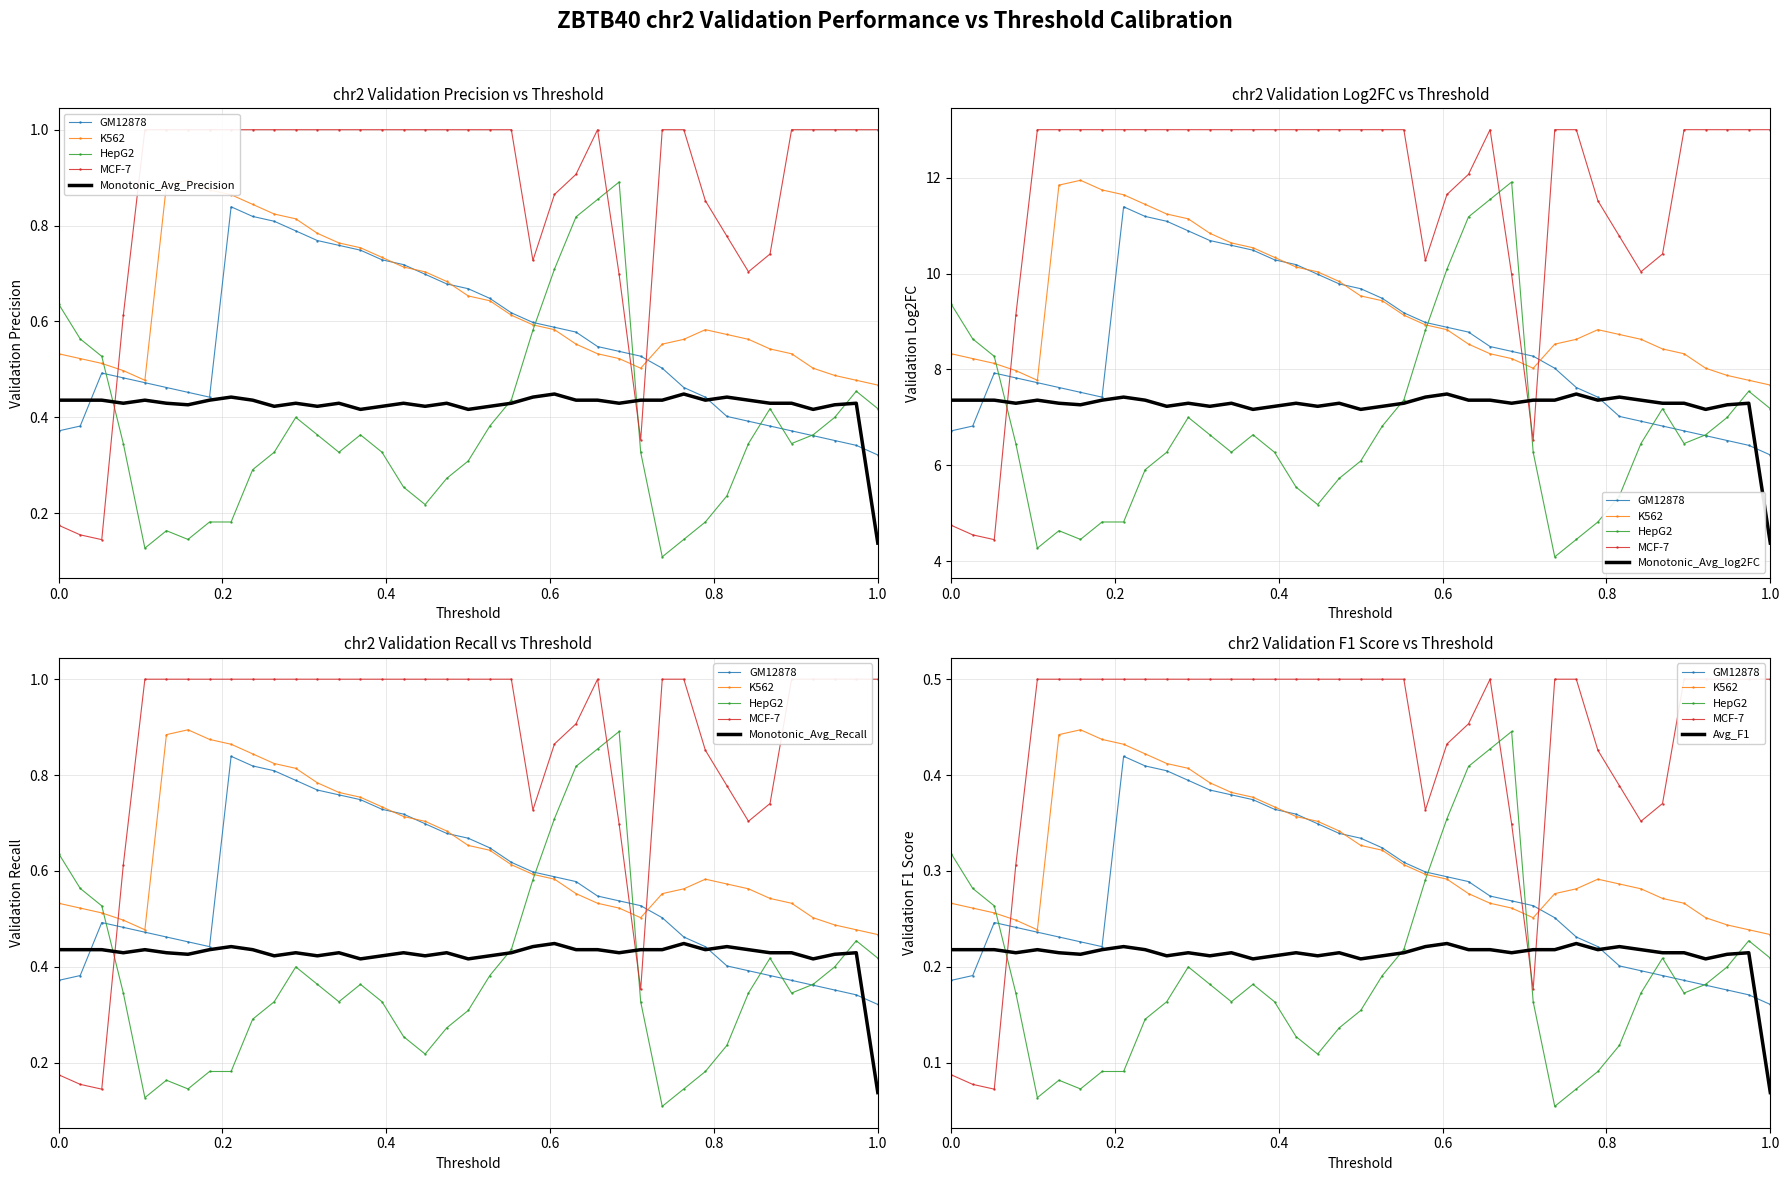

What is the difference between the maximum and minimum values in the HepG2 series?

0.8